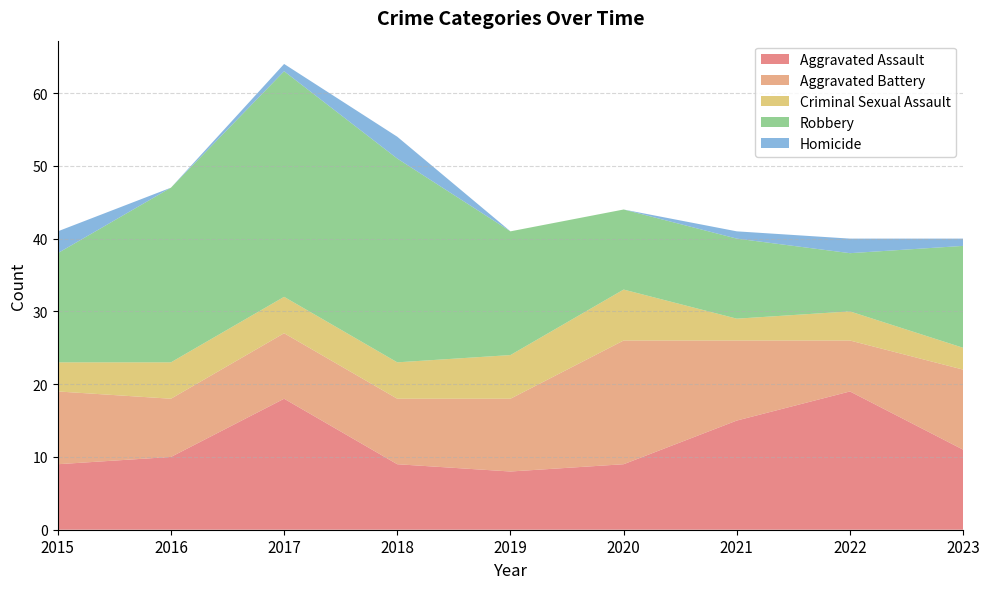

Reading right to left, list all the values displayed in this chart.

Aggravated Assault: 2023=11	2022=19	2021=15	2020=9	2019=8	2018=9	2017=18	2016=10	2015=9
Aggravated Battery: 2023=11	2022=7	2021=11	2020=17	2019=10	2018=9	2017=9	2016=8	2015=10
Criminal Sexual Assault: 2023=3	2022=4	2021=3	2020=7	2019=6	2018=5	2017=5	2016=5	2015=4
Robbery: 2023=14	2022=8	2021=11	2020=11	2019=17	2018=28	2017=31	2016=24	2015=15
Homicide: 2023=1	2022=2	2021=1	2020=0	2019=0	2018=3	2017=1	2016=0	2015=3